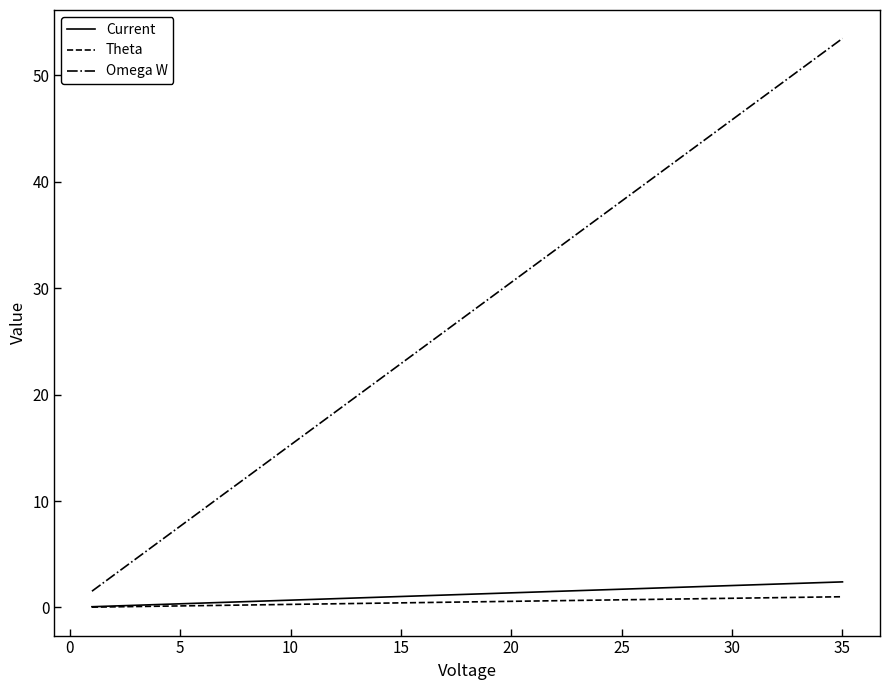

True or false: Omega W and Current cross at least once.

False